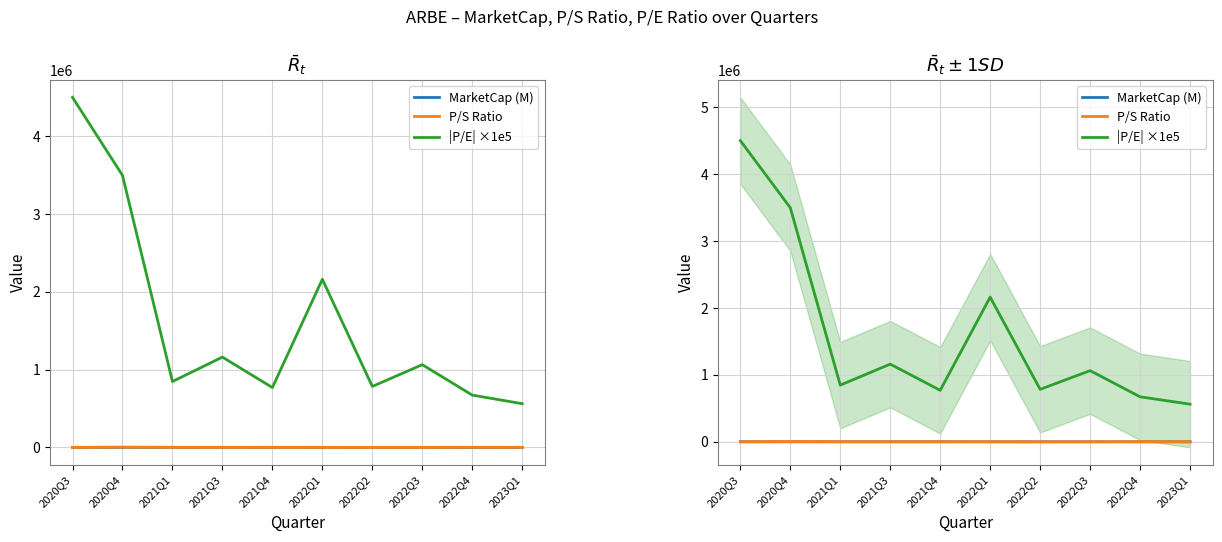

Where do P/S Ratio and MarketCap (M) first cross each other?

2020Q3 and 2020Q4